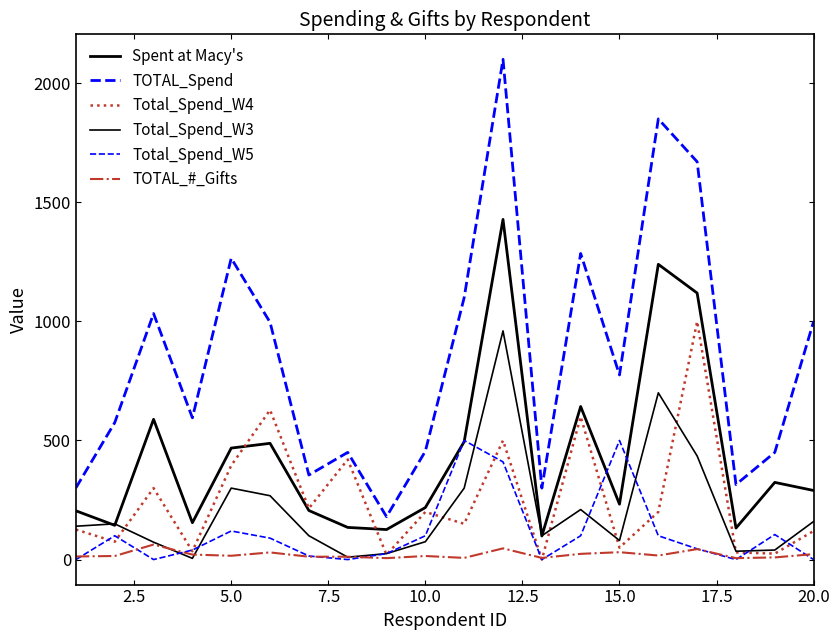

How many interior local valleys does the Spent at Macy's series have?

6